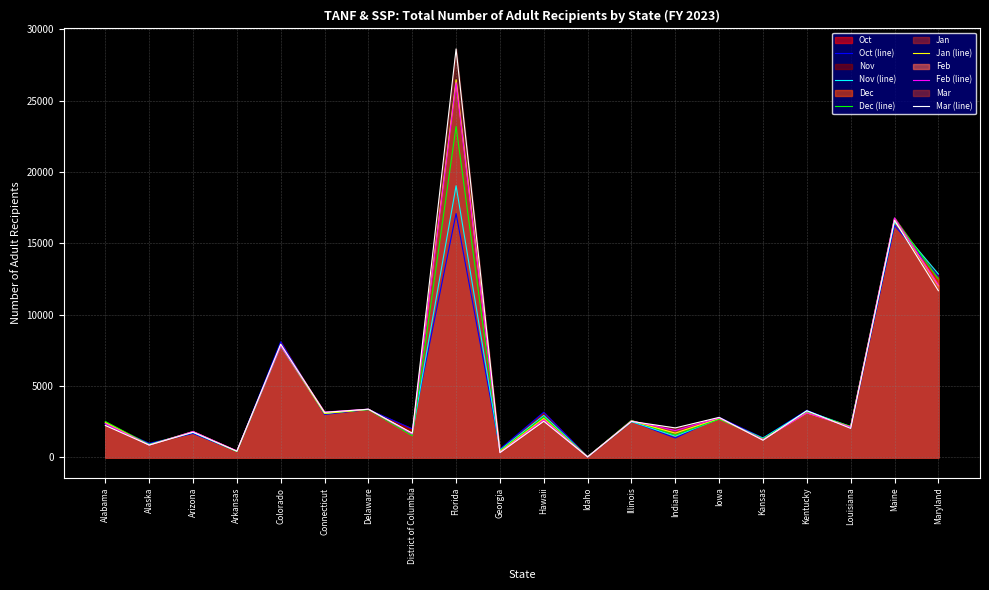

At which category does the chart reach its peak across all series?

Florida